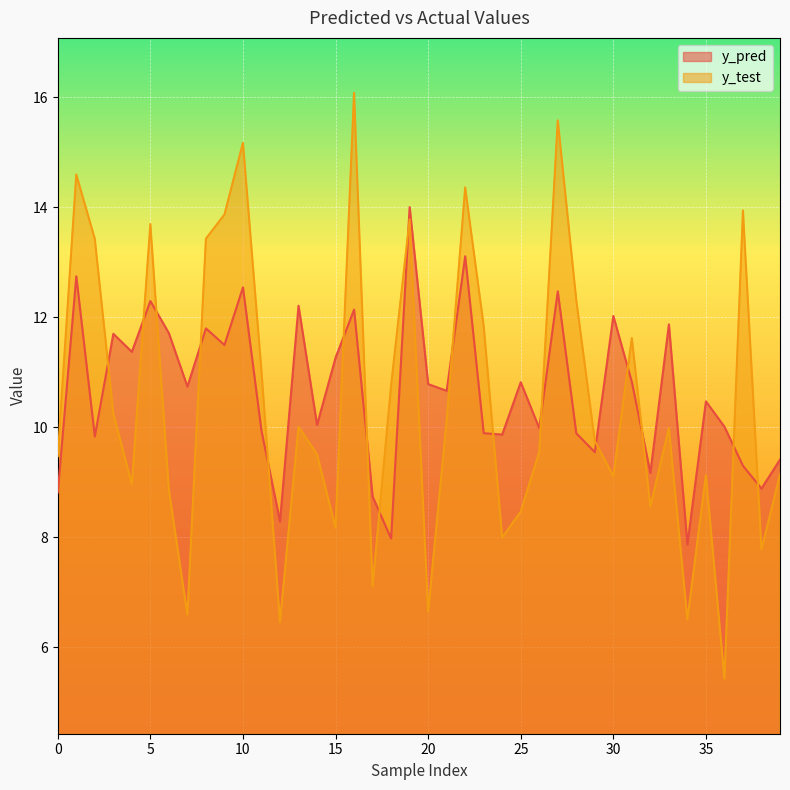

Reading left to right, list all the values displayed in this chart.

y_pred: 0=8.8	1=12.7	2=9.8	3=11.7	4=11.4	5=12.3	6=11.7	7=10.7	8=11.8	9=11.5	10=12.5	11=9.9	12=8.3	13=12.2	14=10.0	15=11.3	16=12.1	17=8.7	18=8.0	19=14.0	20=10.8	21=10.7	22=13.1	23=9.9	24=9.9	25=10.8	26=10.0	27=12.5	28=9.9	29=9.5	30=12.0	31=10.8	32=9.2	33=11.9	34=7.9	35=10.5	36=10.0	37=9.3	38=8.9	39=9.4
y_test: 0=9.5	1=14.6	2=13.4	3=10.3	4=9.0	5=13.7	6=8.9	7=6.6	8=13.4	9=13.9	10=15.2	11=11.0	12=6.5	13=10.0	14=9.5	15=8.2	16=16.1	17=7.1	18=10.8	19=13.8	20=6.6	21=10.1	22=14.4	23=11.8	24=8.0	25=8.5	26=9.6	27=15.6	28=12.3	29=9.8	30=9.1	31=11.6	32=8.6	33=10.0	34=6.5	35=9.1	36=5.4	37=13.9	38=7.8	39=9.1